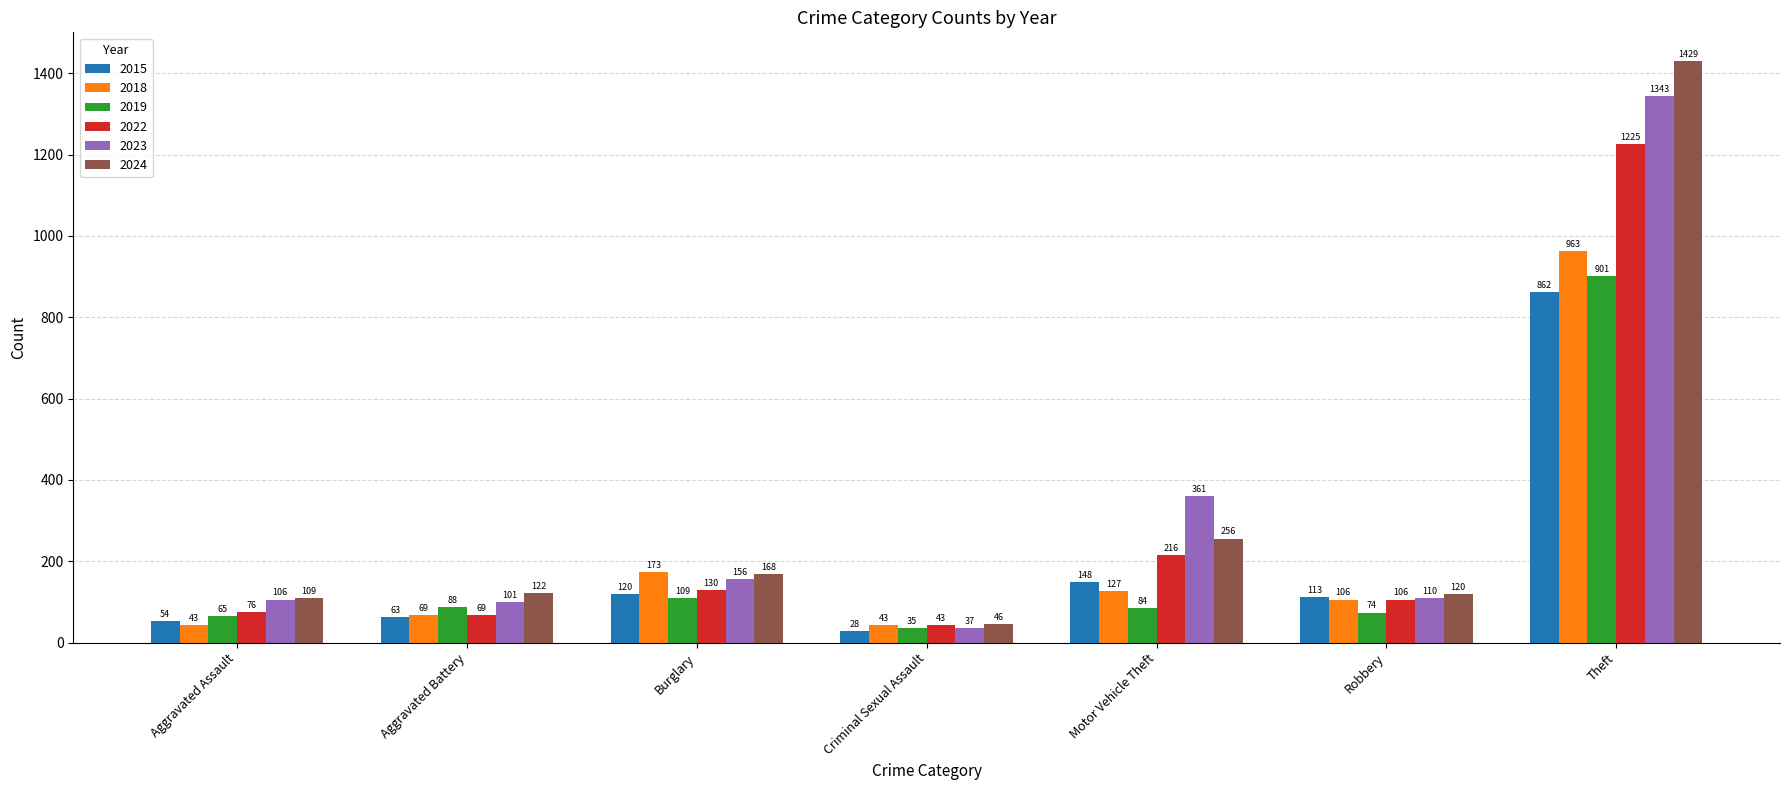

Which series has the largest total across all categories?

2024